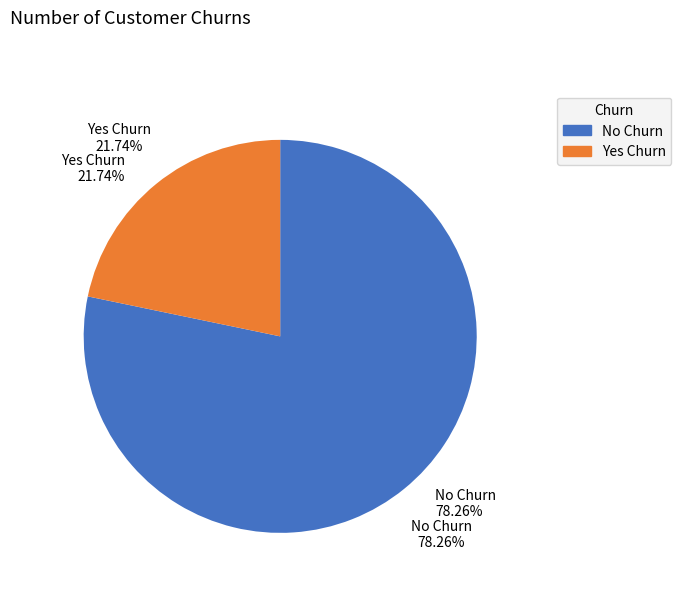

Does 1447776115 represent more than half of the total?

No